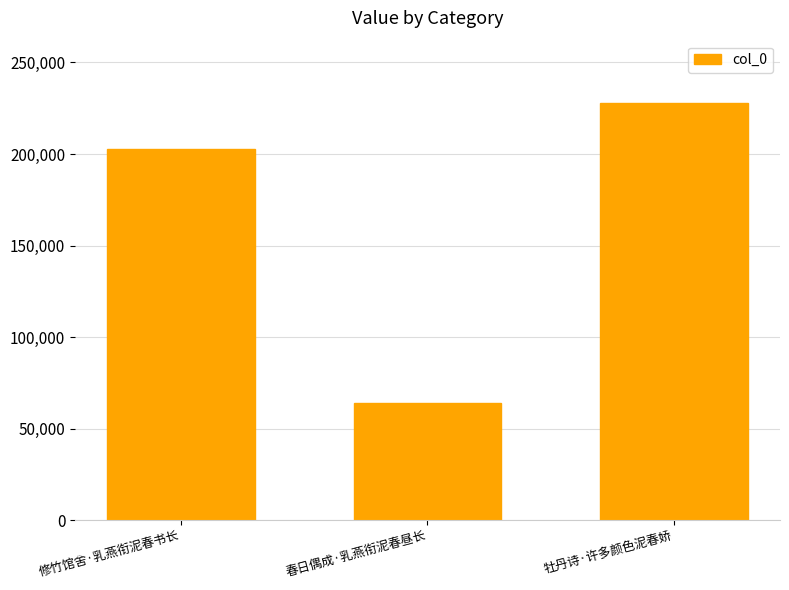

Between 春日偶成·乳燕衔泥春昼长 and 修竹馆舍·乳燕衔泥春书长, which is larger?

修竹馆舍·乳燕衔泥春书长